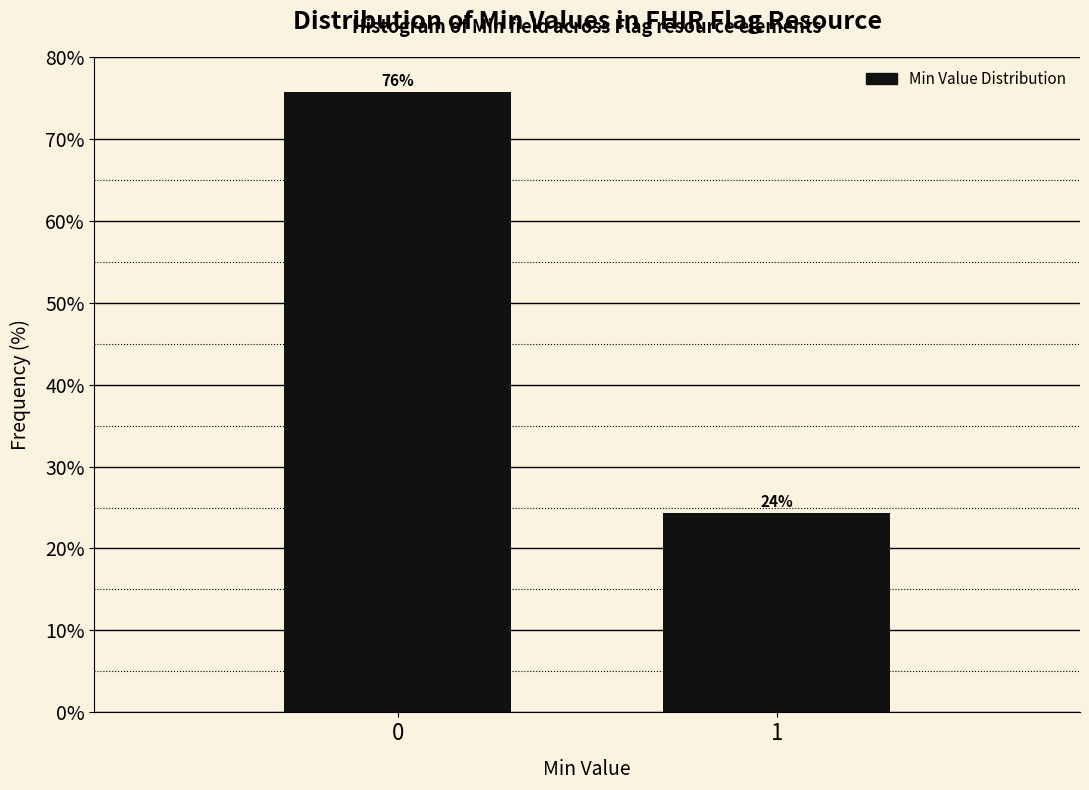

Approximately how many times larger is the value at 1 compared to 0?

0.3